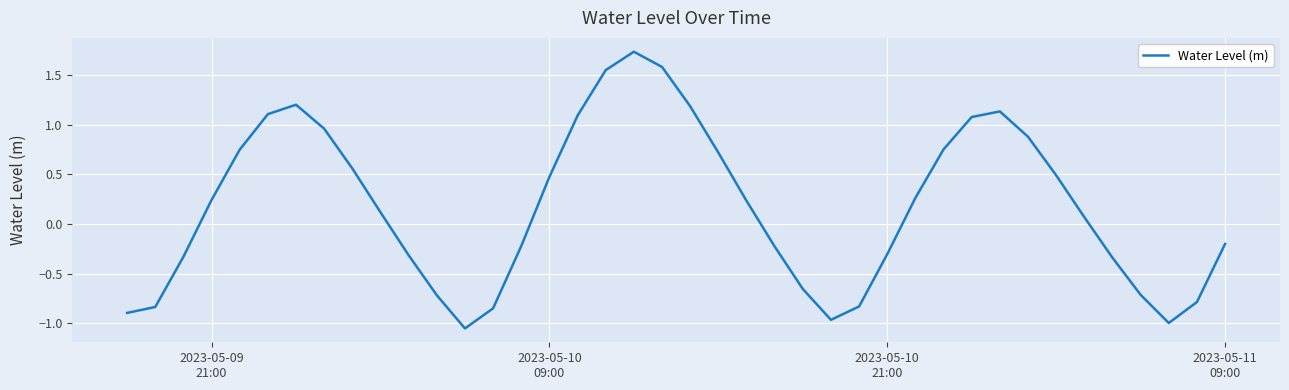

What is the difference between the maximum and minimum values?

2.8